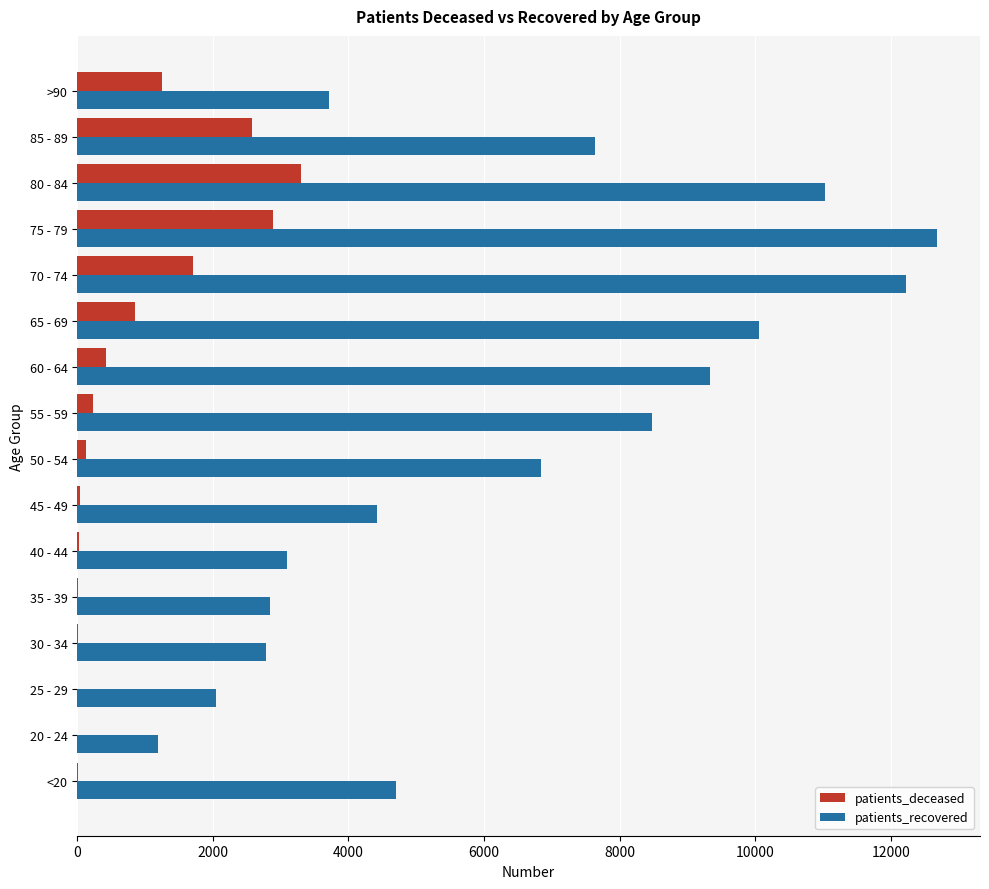

What is the maximum value shown in the chart?

12681